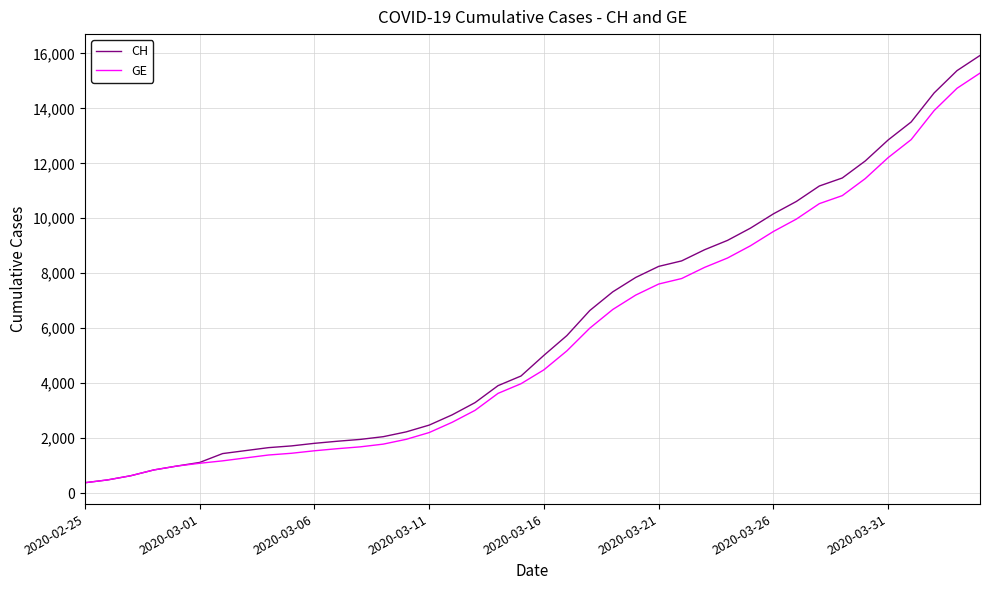

What is the maximum value for CH?

15926